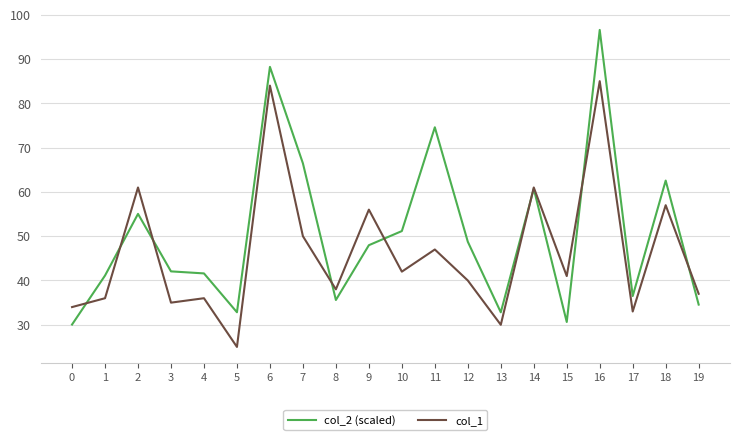

Between which two adjacent categories do col_2 (scaled) and col_1 first intersect?

0 and 1